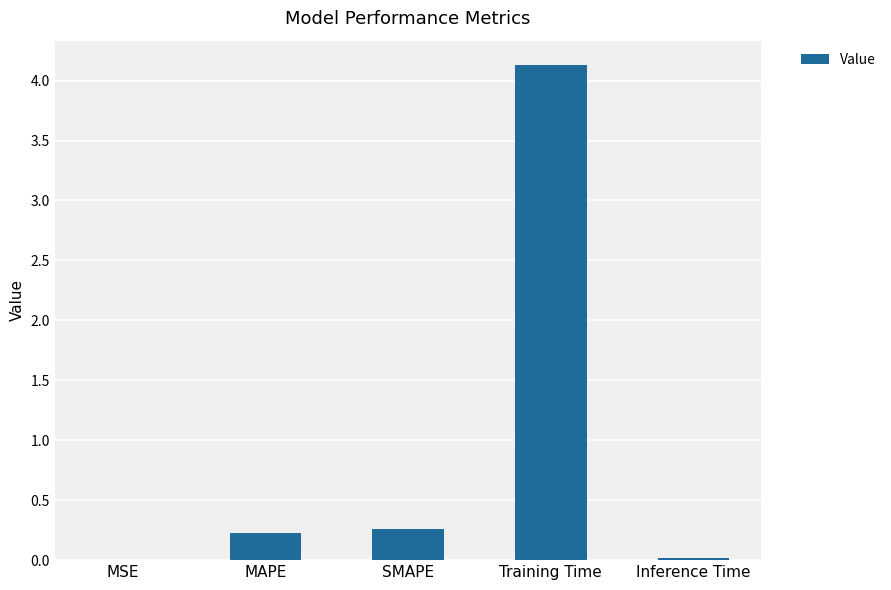

What is the sum of all values?

4.6